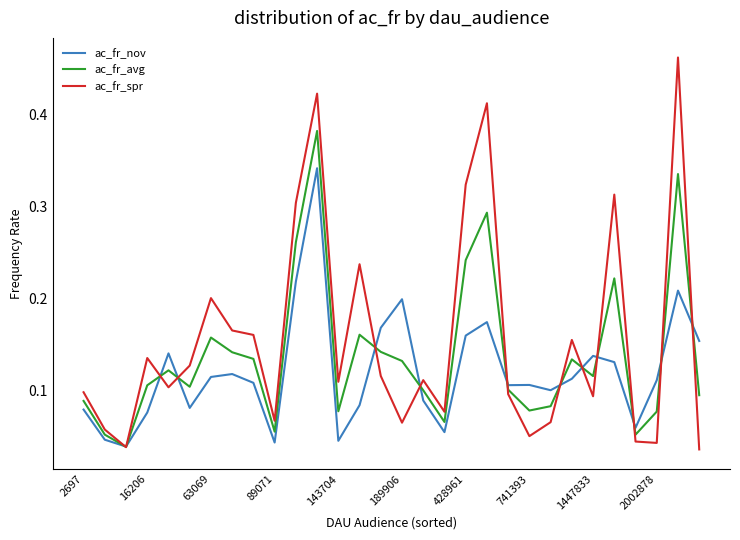

Which series has the widest spread of values?

ac_fr_spr